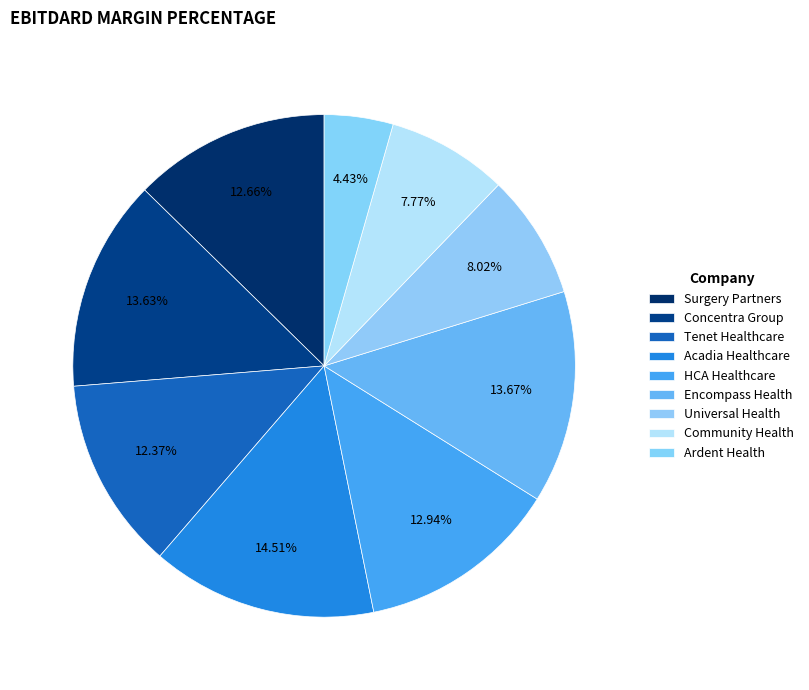

Count the number of slices in the pie.

9